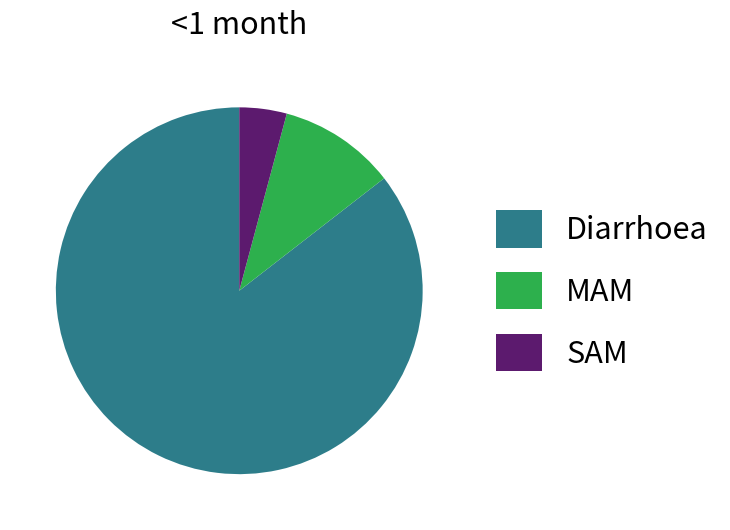

How many slices are in this pie chart?

3